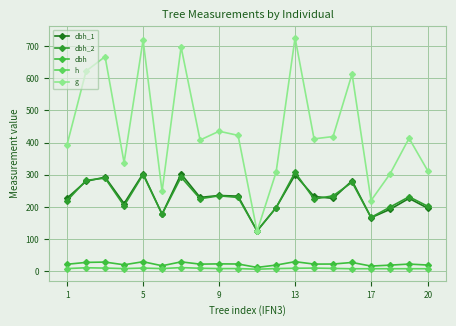

What is the average value of the dbh series?

23.2